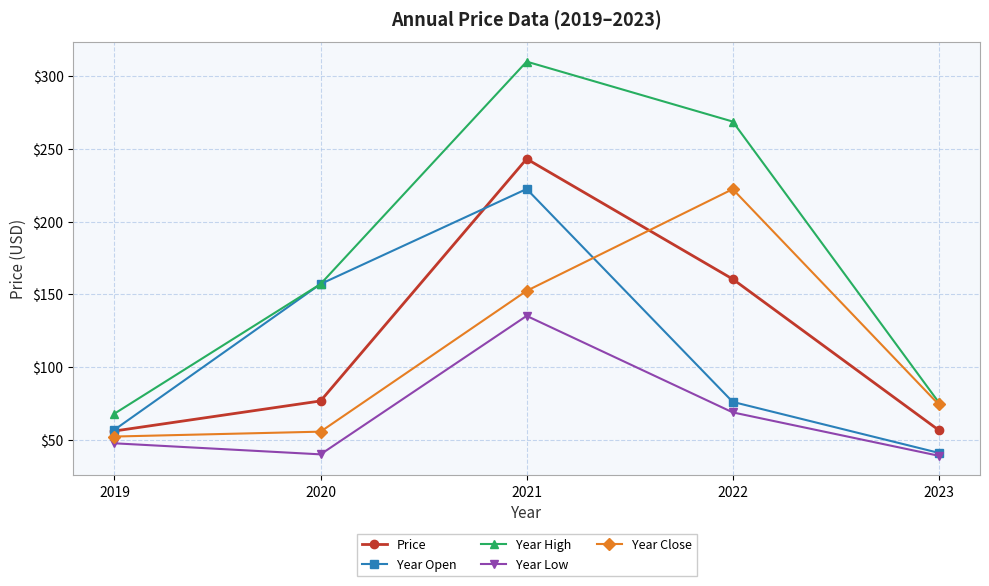

Between 2022 and 2023, which series saw the biggest shift?

Year High